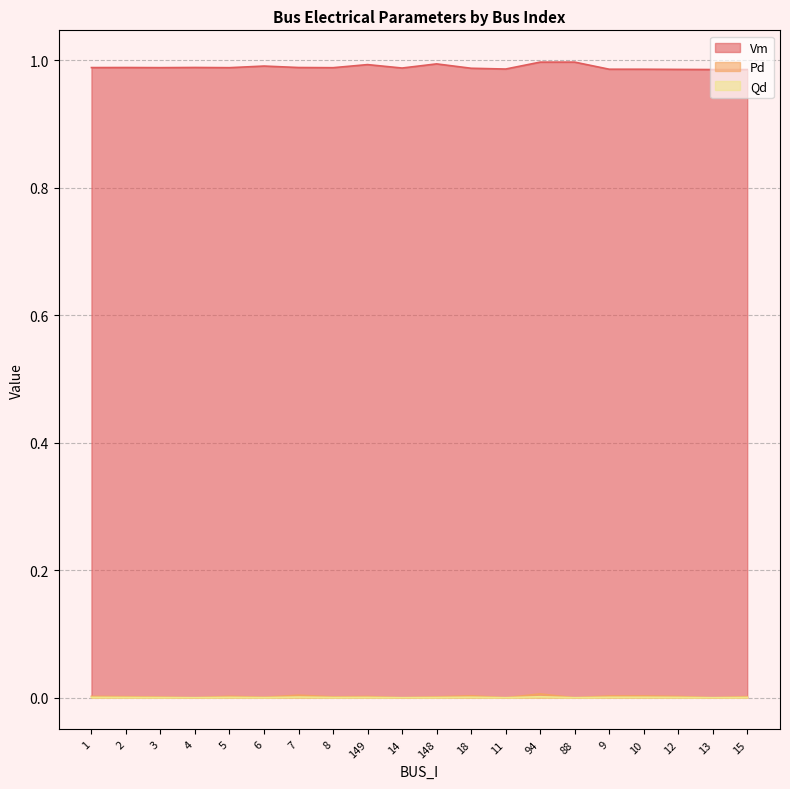

Which has a higher value, 5 or 12?

5